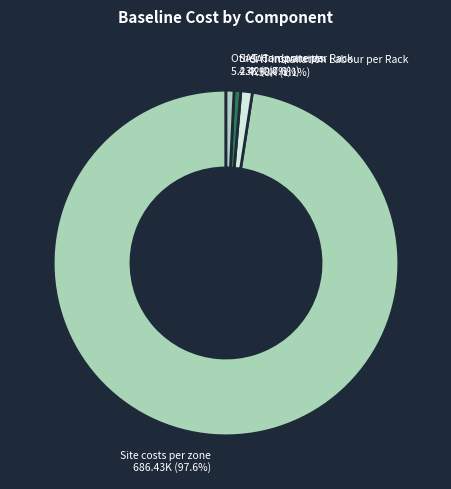

Count the number of slices in the pie.

4